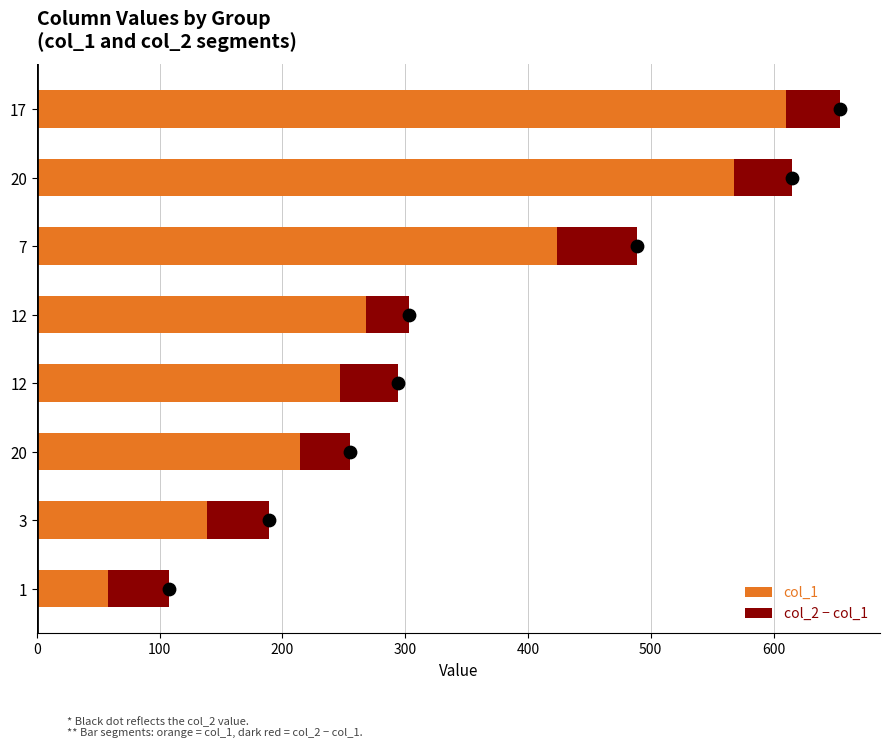

Which series has the largest total across all categories?

col_1